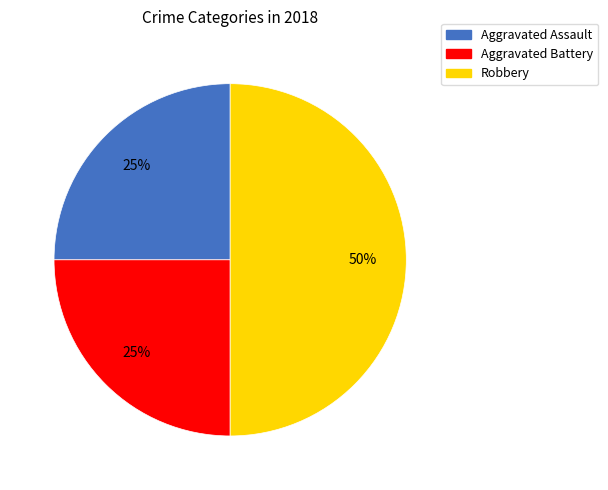

What is the largest slice in the pie chart?

Robbery